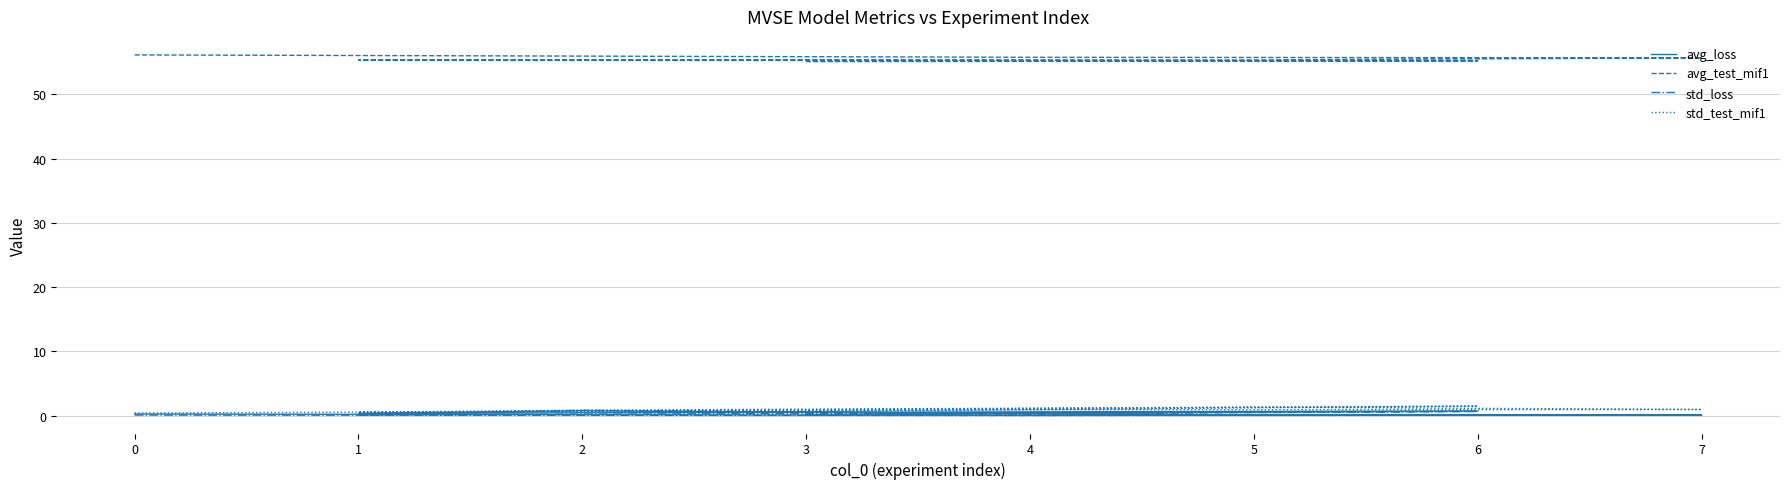

At which category is the sum across all series the highest?

6